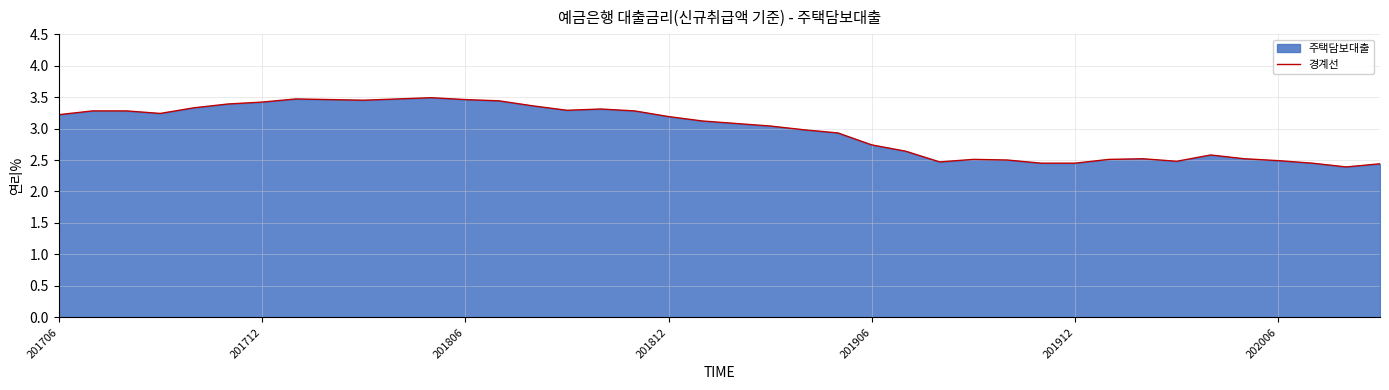

True or false: there are more than 1 points higher than both neighbors.

True